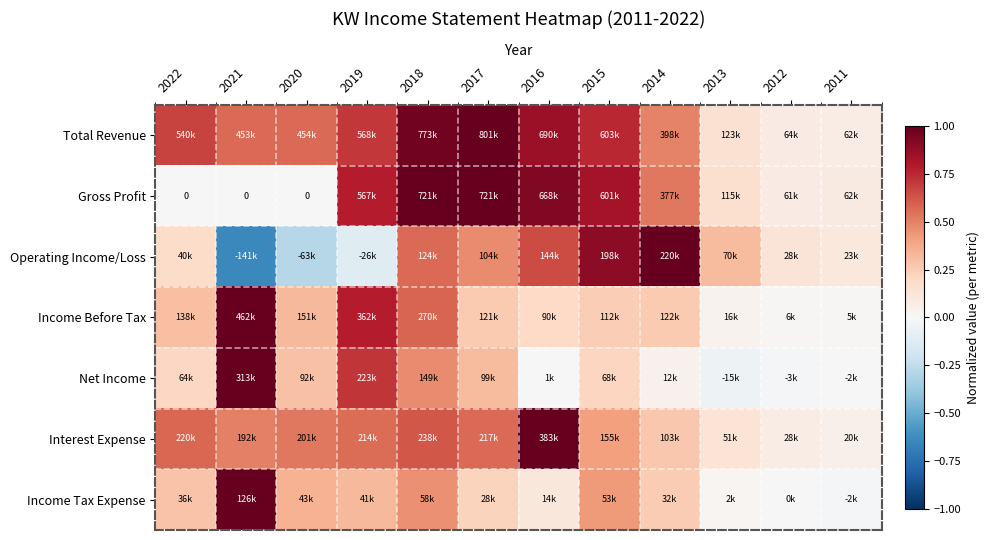

How many distinct data groups are displayed?

7